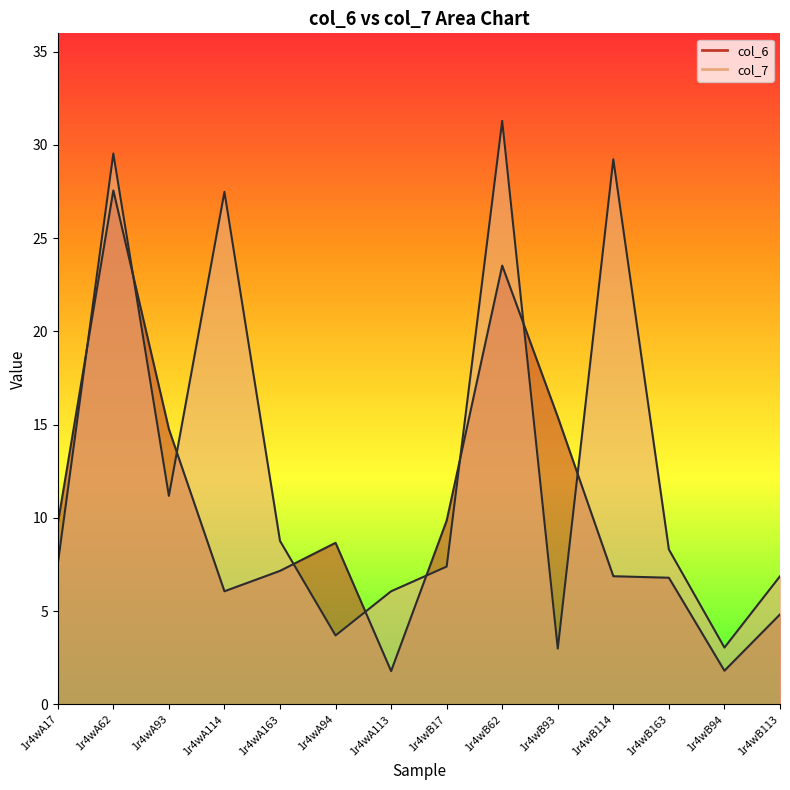

What is the greatest value displayed?

31.3